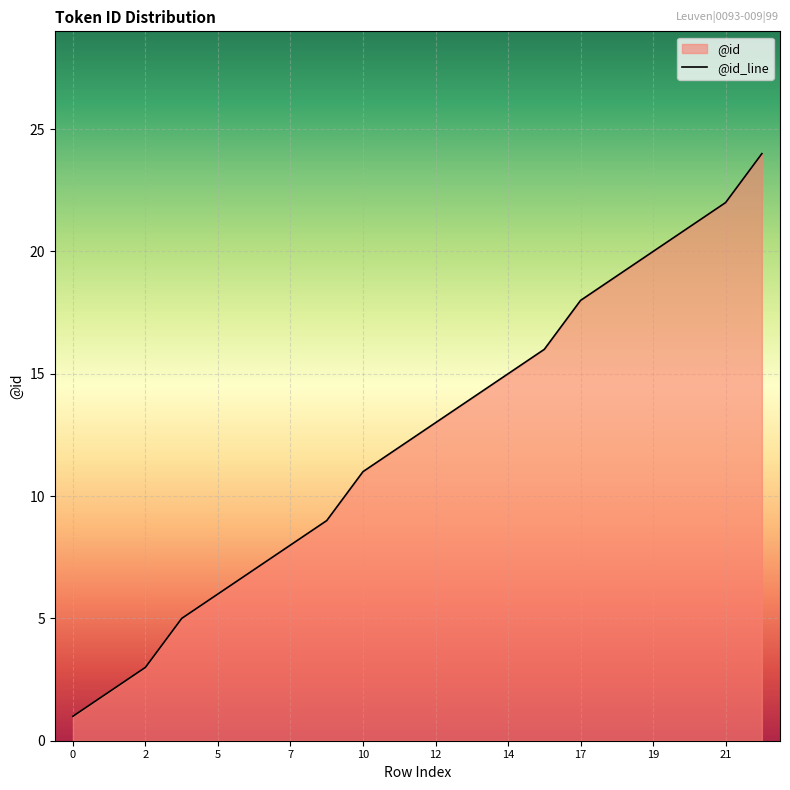

The chart shows a value of 15 at 14. True or false?

True